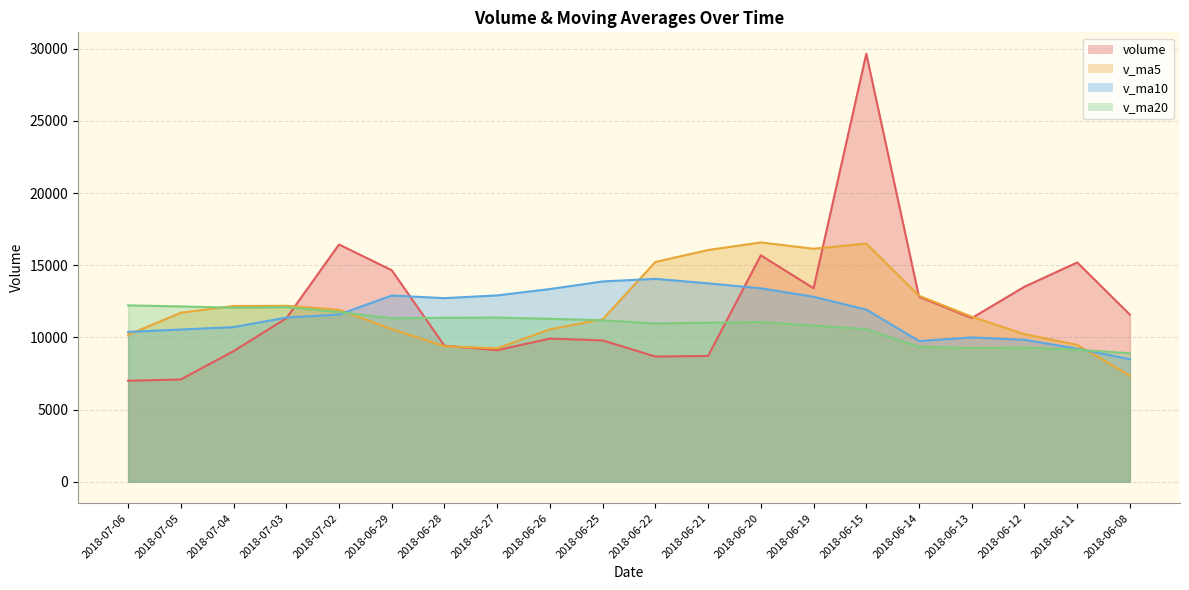

Which series has the largest total across all categories?

volume